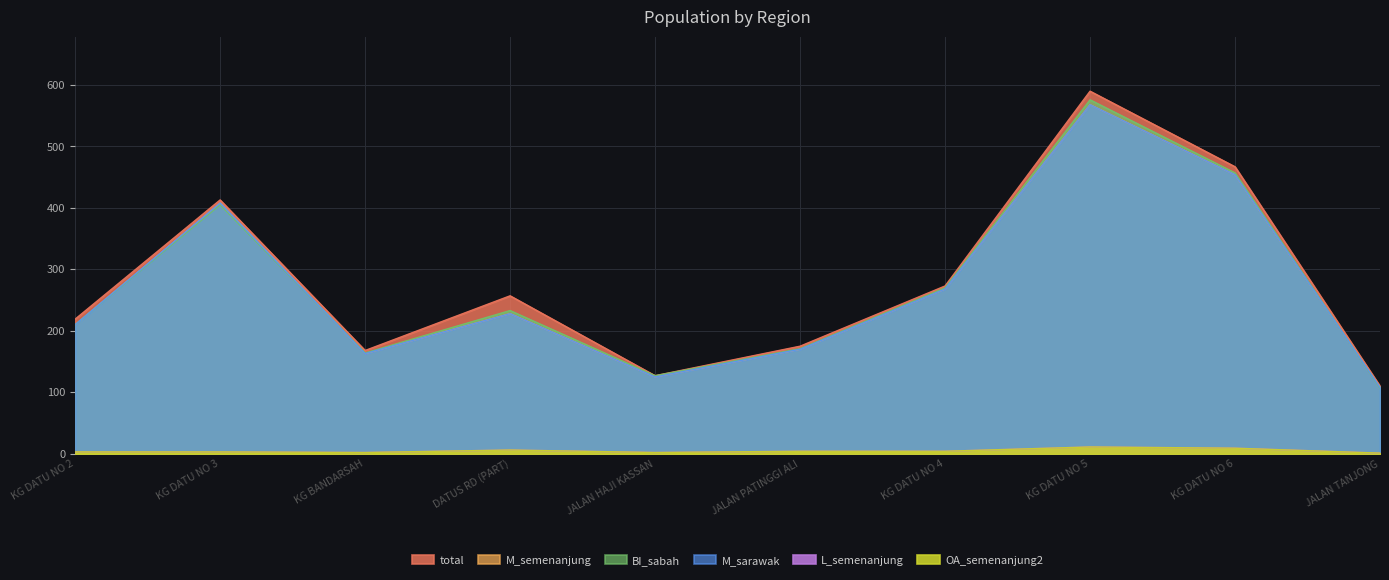

What is the sum of the BI_sabah values at KG DATU NO 2 and DATUS RD (PART)?

443